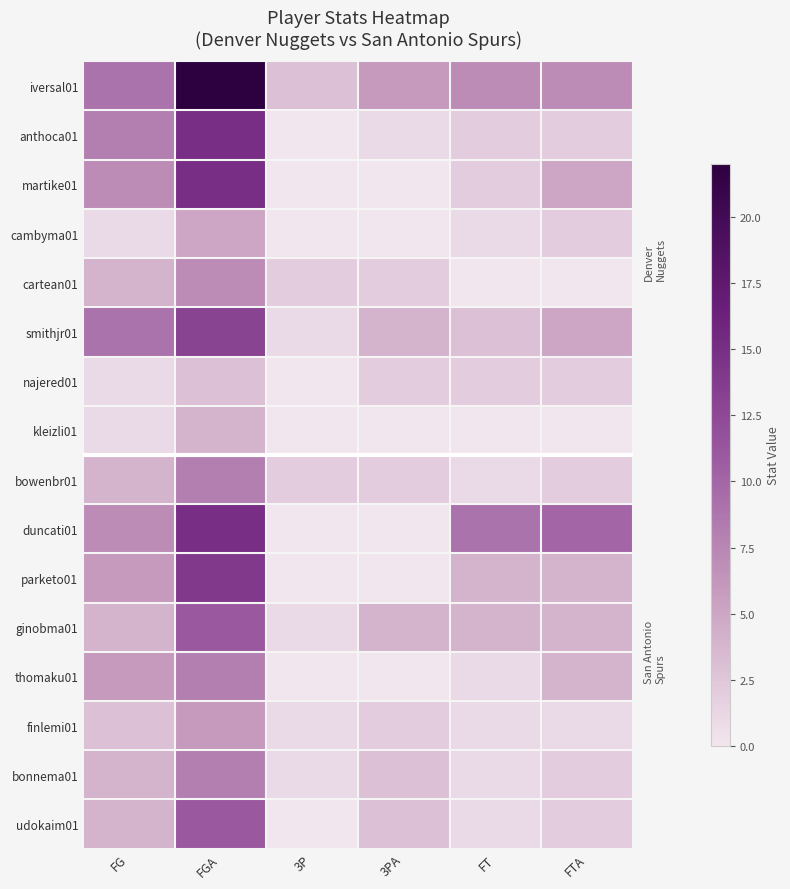

Which series changed the most between FGA and FT?

iversal01